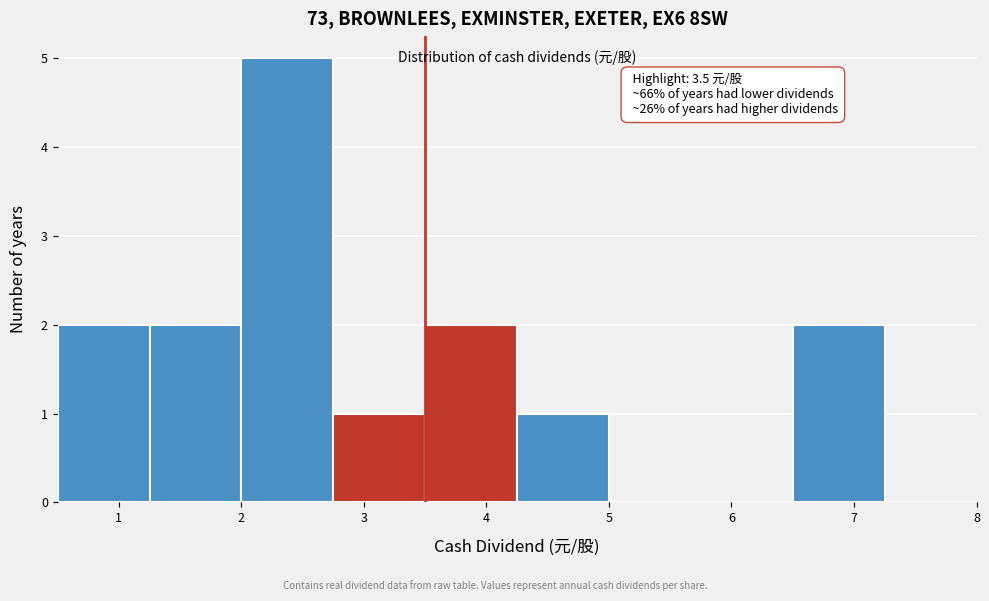

Which range on the x-axis has the tallest bar?

2.00 to 2.75